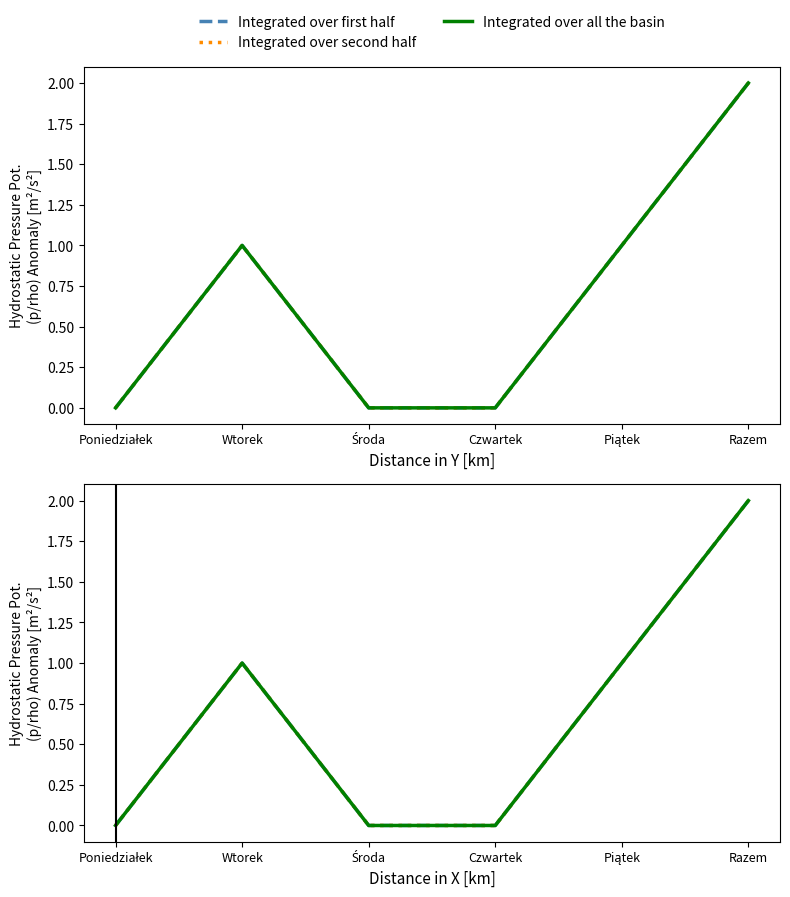

Between Środa and Piątek, which series saw the biggest shift?

Integrated over first half